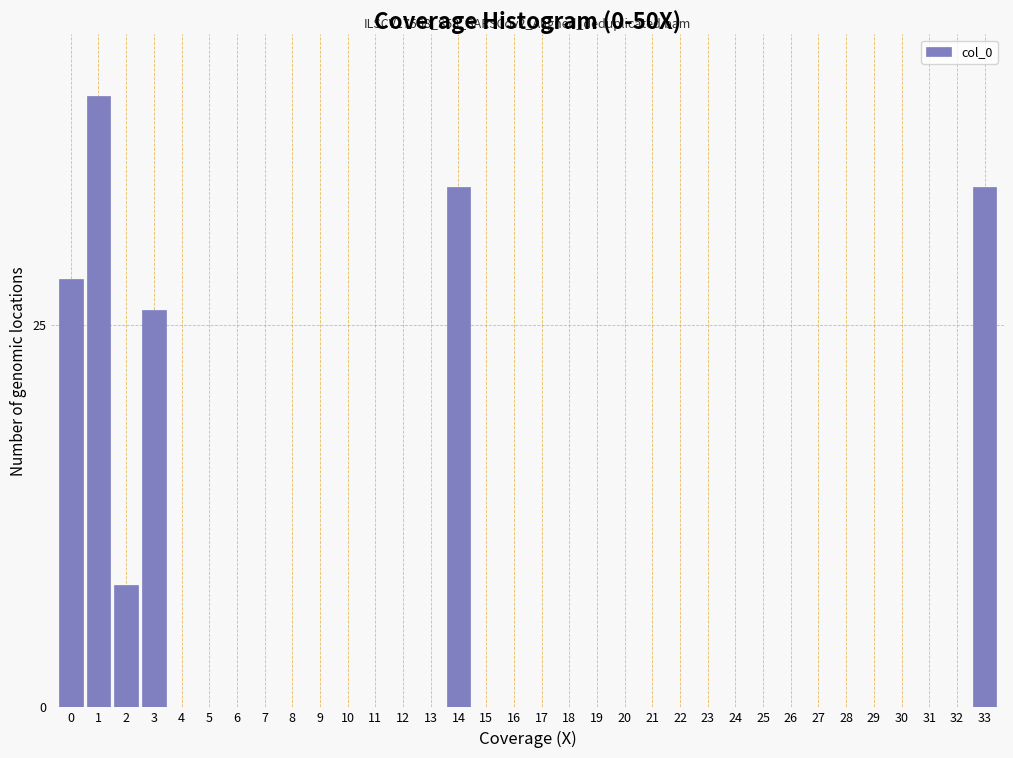

What is the greatest value displayed?

40